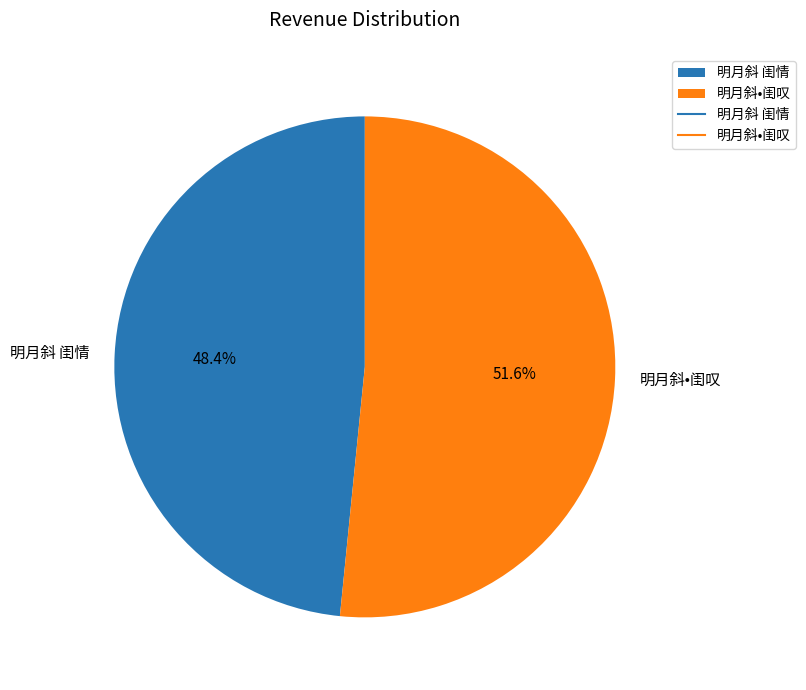

To the nearest percent, what is the combined percentage of 明月斜 闺情 and 明月斜•闺叹?

100%